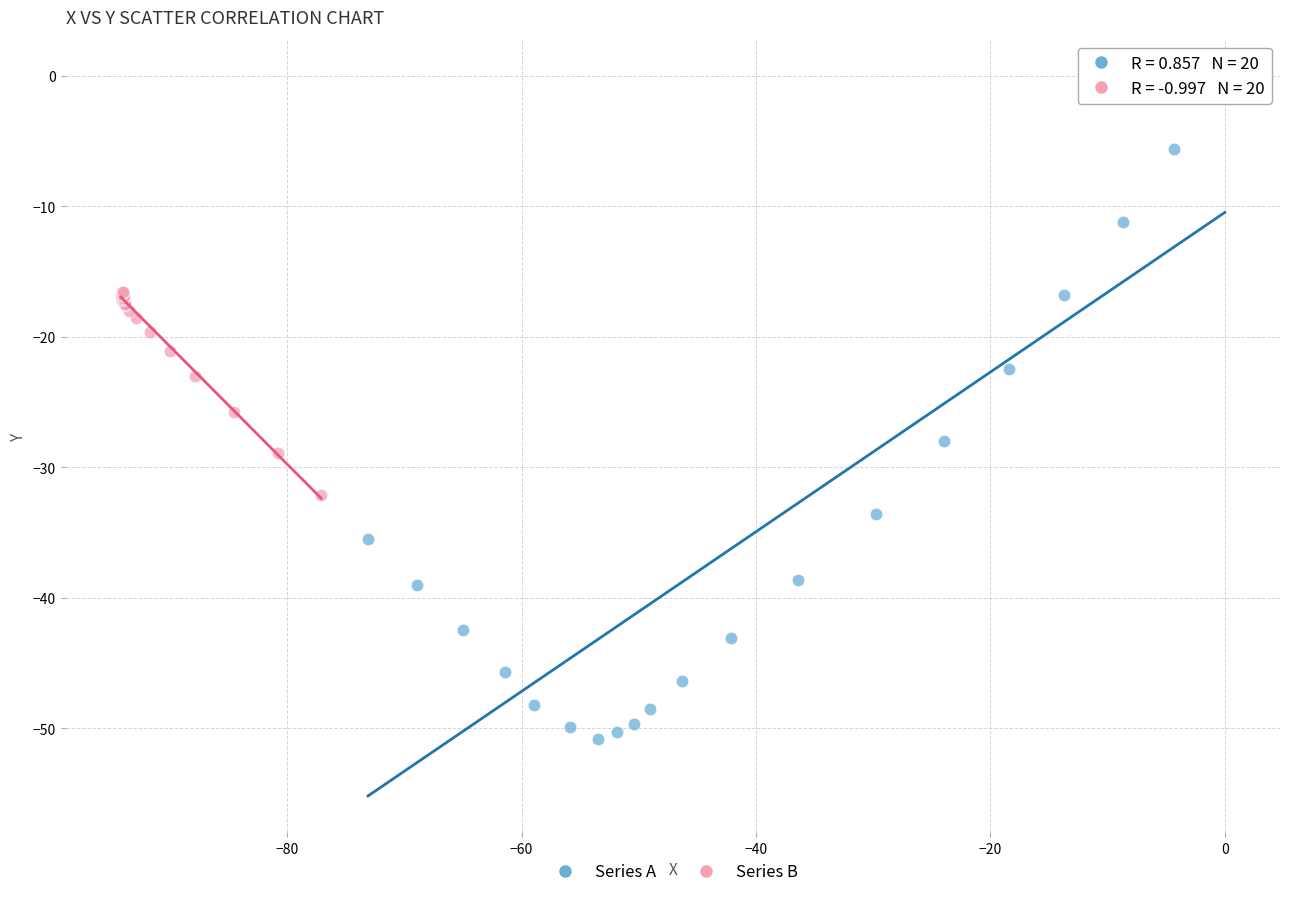

Which series reaches the minimum Y coordinate?

Series A